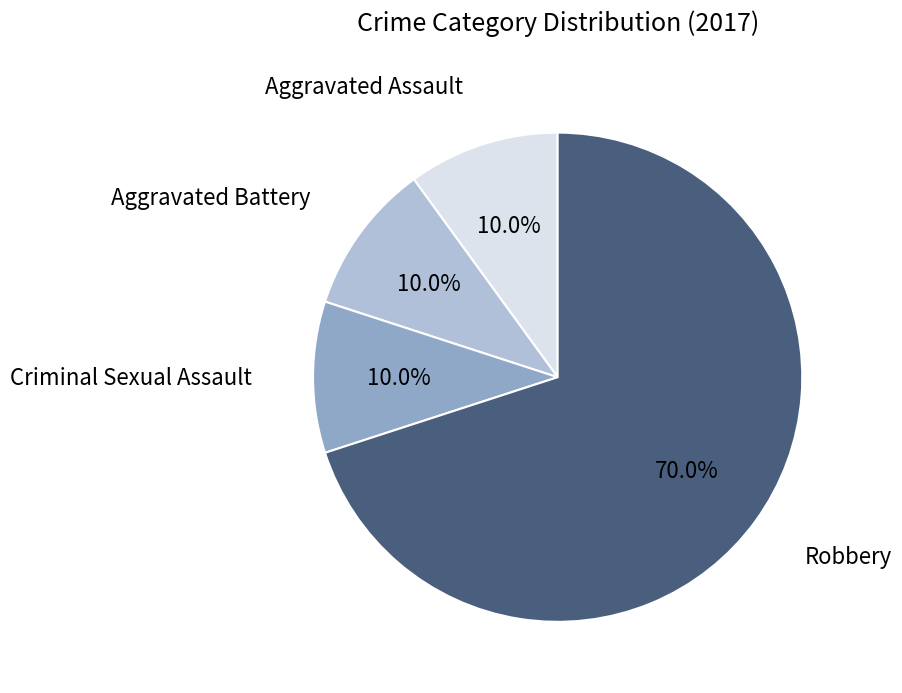

To the nearest percent, what is the average slice percentage?

25%